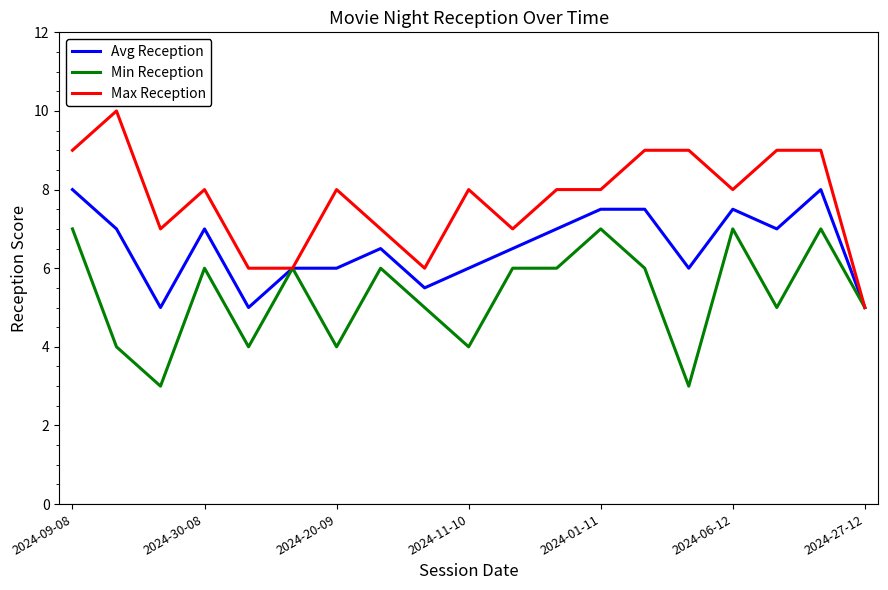

List the series in order of their peak value, highest first.

Max Reception, Avg Reception, Min Reception